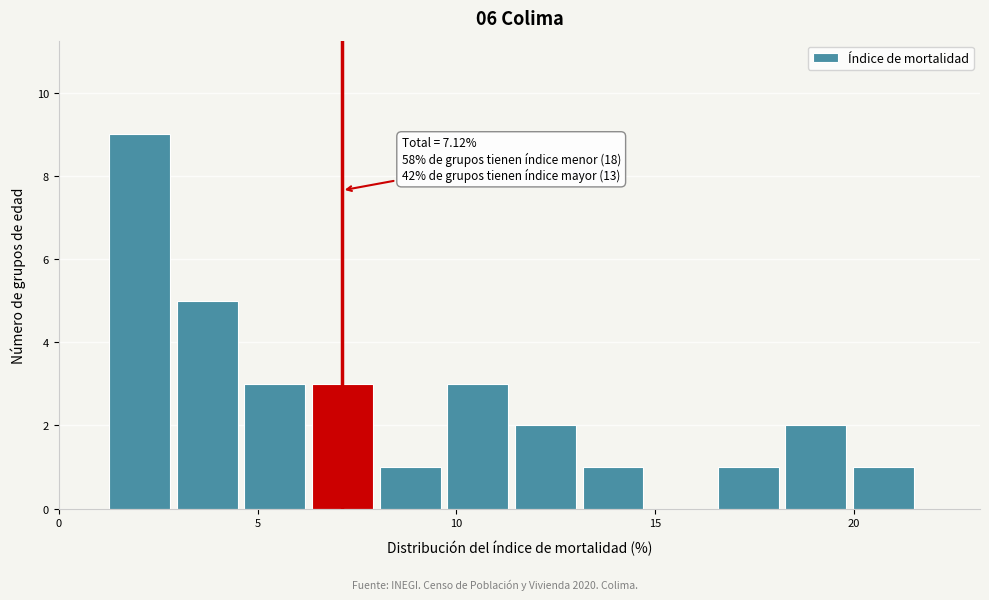

Around what value on the x-axis is the tallest bar? Give the approximate position of its centre, as read against the axis.

2.0